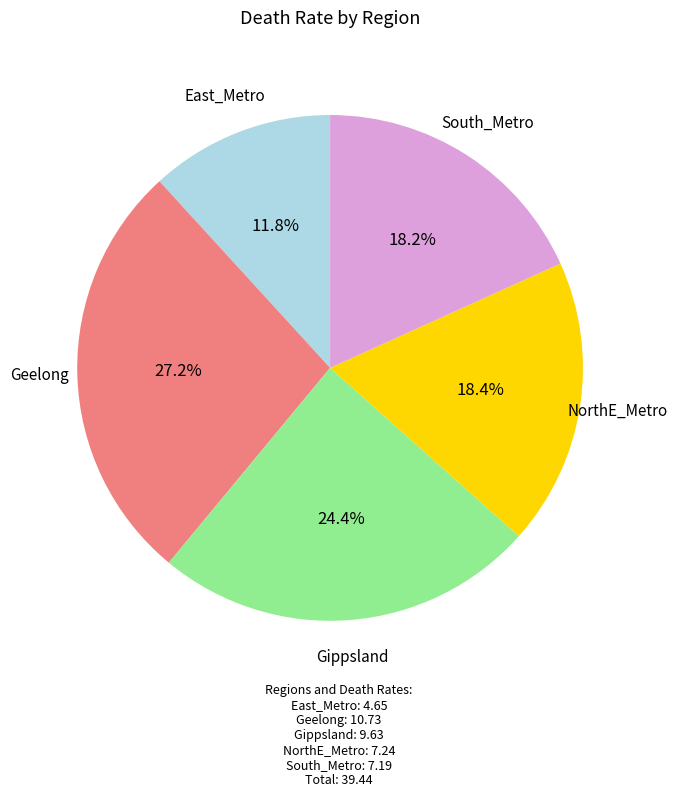

Count the number of slices in the pie.

5